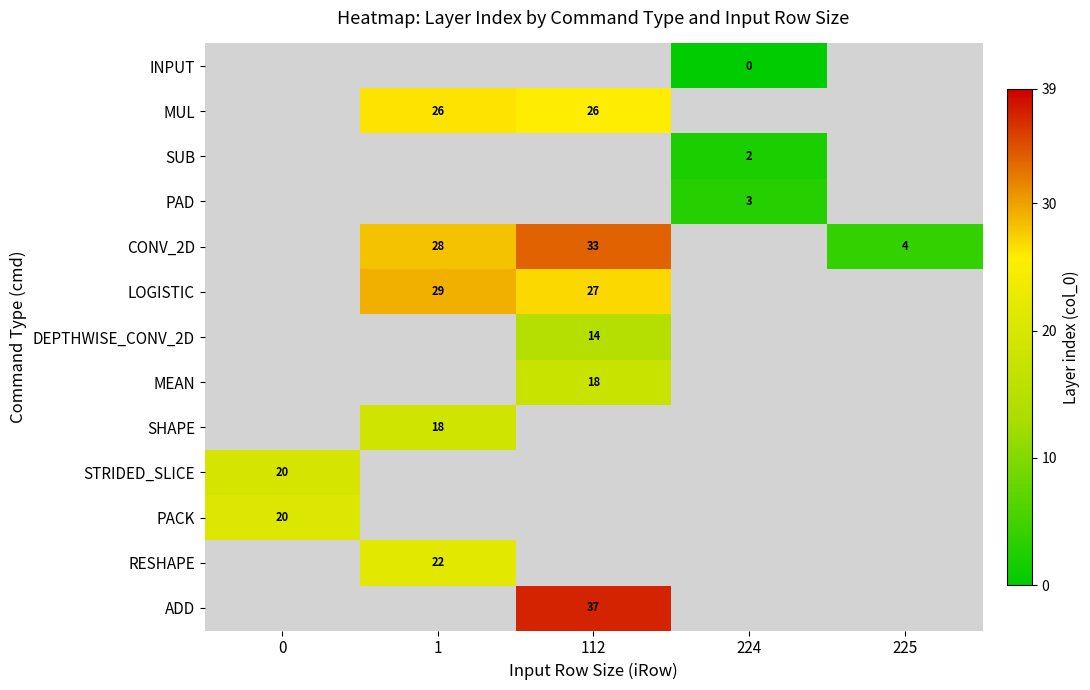

The value of STRIDED_SLICE at 0 is 11. True or false?

False